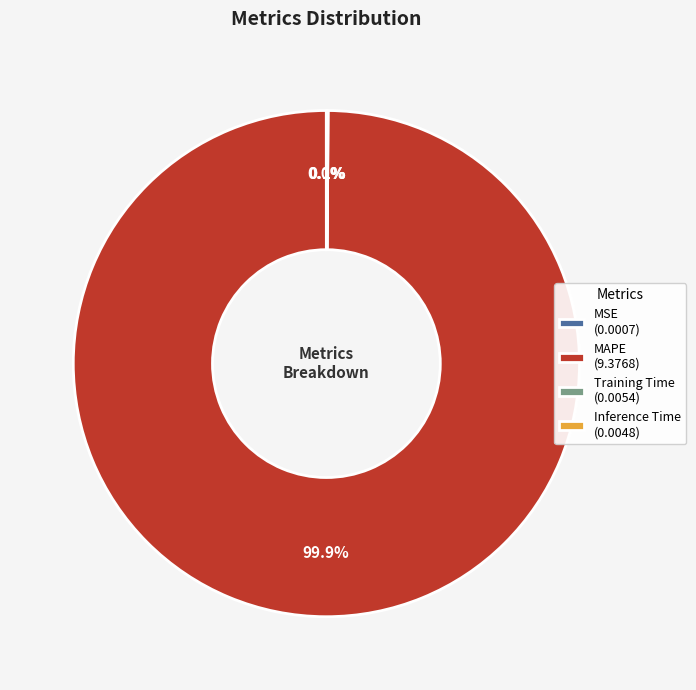

To the nearest percent, what is the average slice percentage?

25%